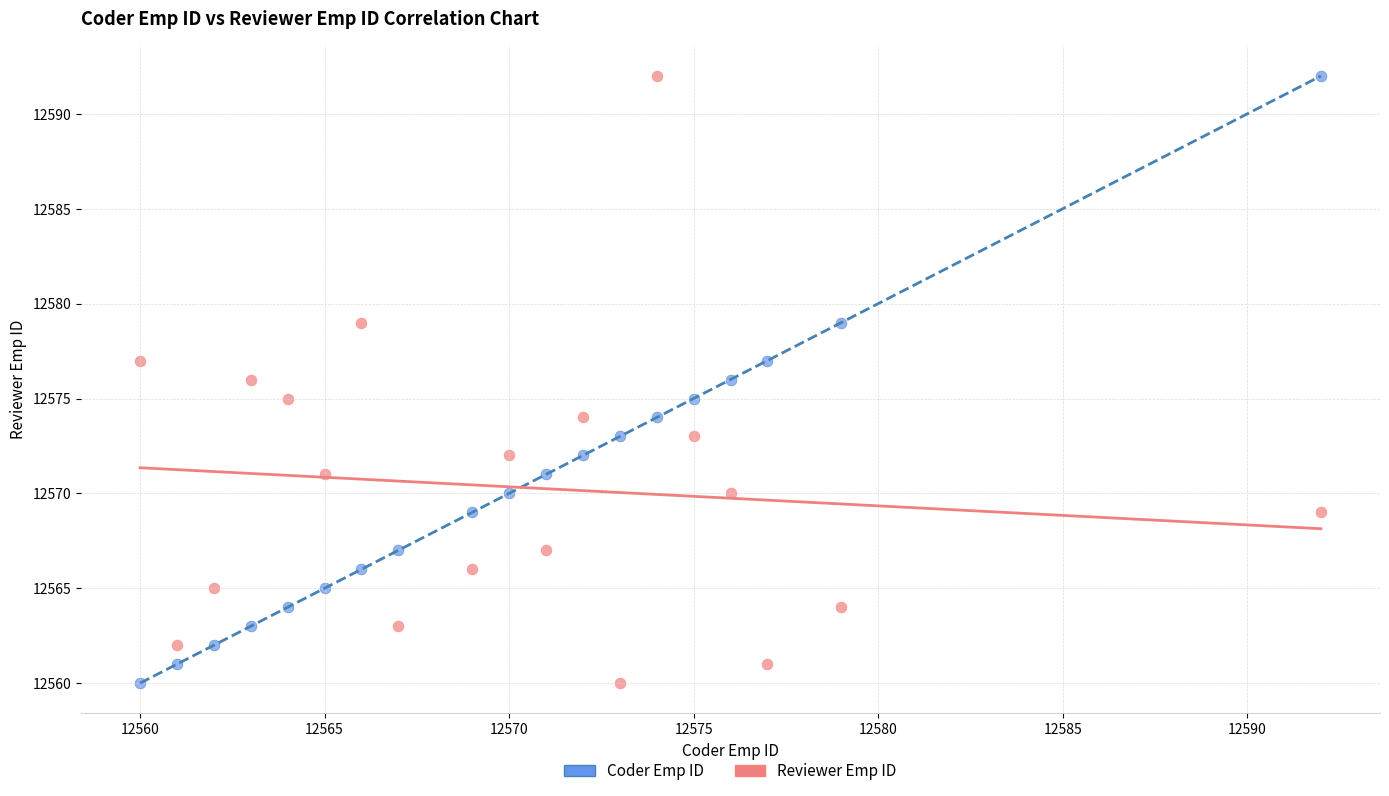

What is the X range (max minus min) for the scatter plot?

32